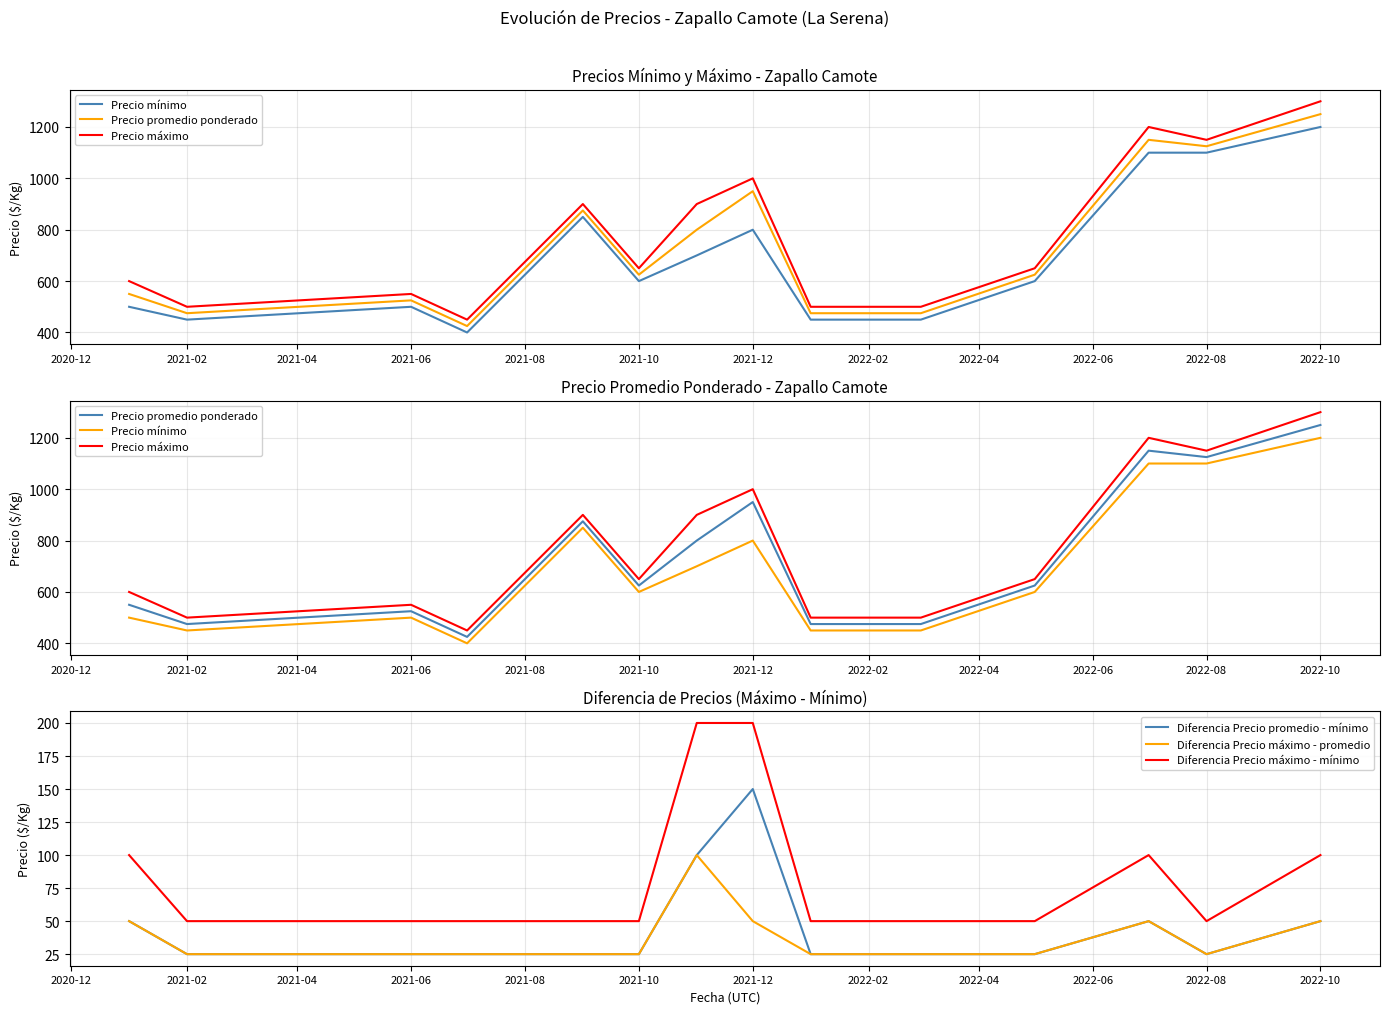

Reading left to right, transcribe all the data shown in this chart.

Precio mínimo: 500	450	500	400	850	600	700	800	450	450	450	600	1100	1100	1200
Precio promedio ponderado: 550	475	525	425	875	625	800	950	475	475	475	625	1150	1125	1250
Precio máximo: 600	500	550	450	900	650	900	1000	500	500	500	650	1200	1150	1300
Diferencia Precio promedio - mínimo: 50	25	25	25	25	25	100	150	25	25	25	25	50	25	50
Diferencia Precio máximo - promedio: 50	25	25	25	25	25	100	50	25	25	25	25	50	25	50
Diferencia Precio máximo - mínimo: 100	50	50	50	50	50	200	200	50	50	50	50	100	50	100